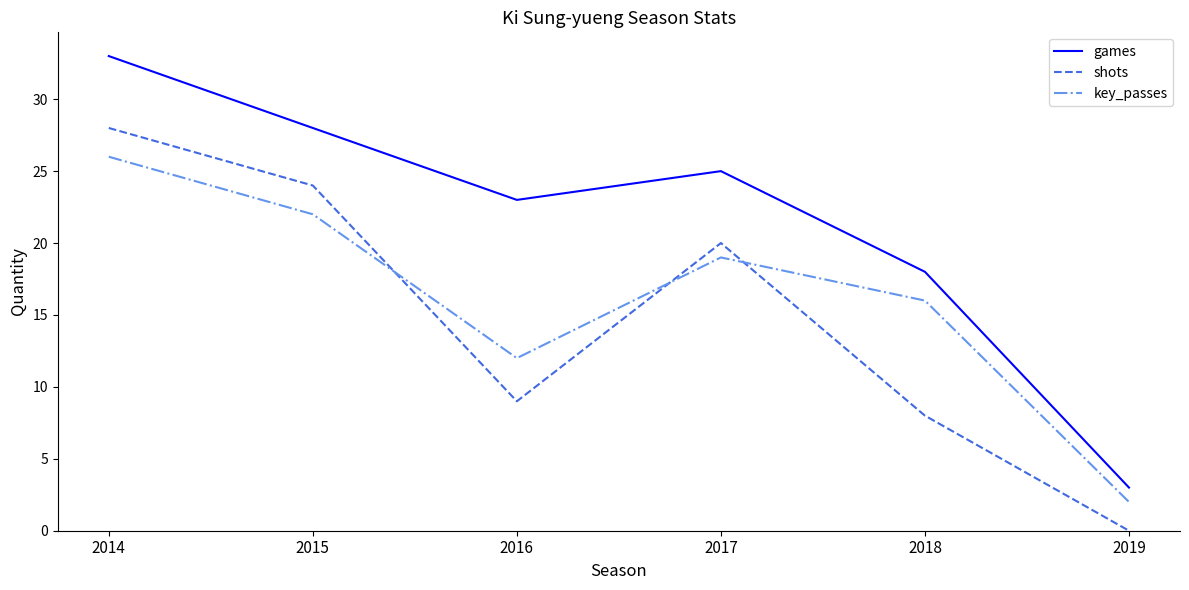

What is the difference between the highest and lowest values at 2014?

7